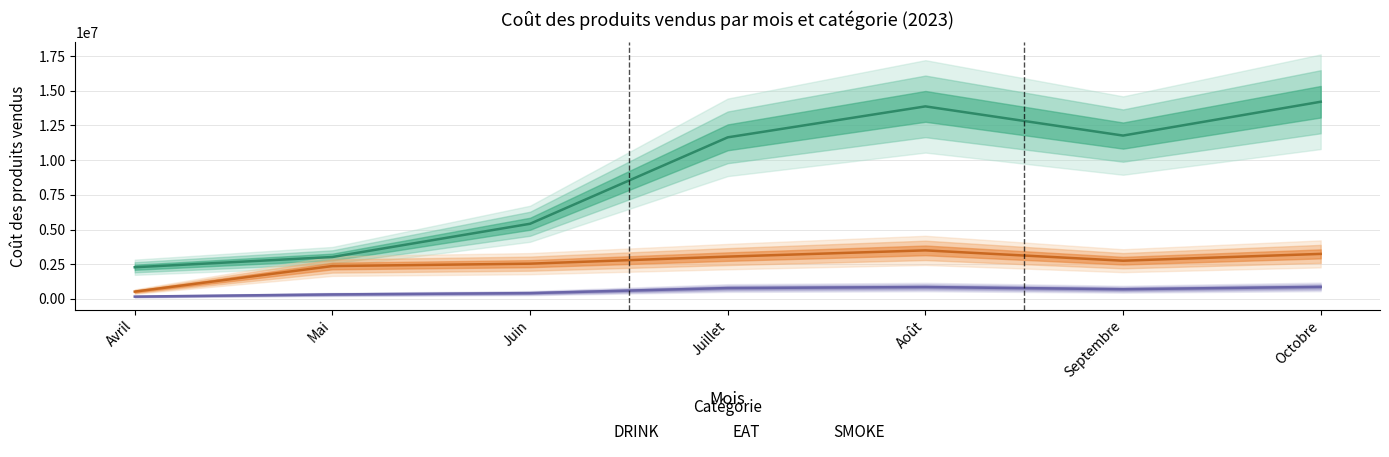

Reading left to right, extract all data points from this chart.

DRINK: Avril=2281460	Mai=3018750	Juin=5414050	Juillet=11641050	Août=13871350	Septembre=11768250	Octobre=14205300
EAT: Avril=525790	Mai=2368050	Juin=2538900	Juillet=3047575	Août=3497400	Septembre=2752000	Octobre=3242900
SMOKE: Avril=166200	Mai=322000	Juin=417600	Juillet=782000	Août=855000	Septembre=697500	Octobre=867500